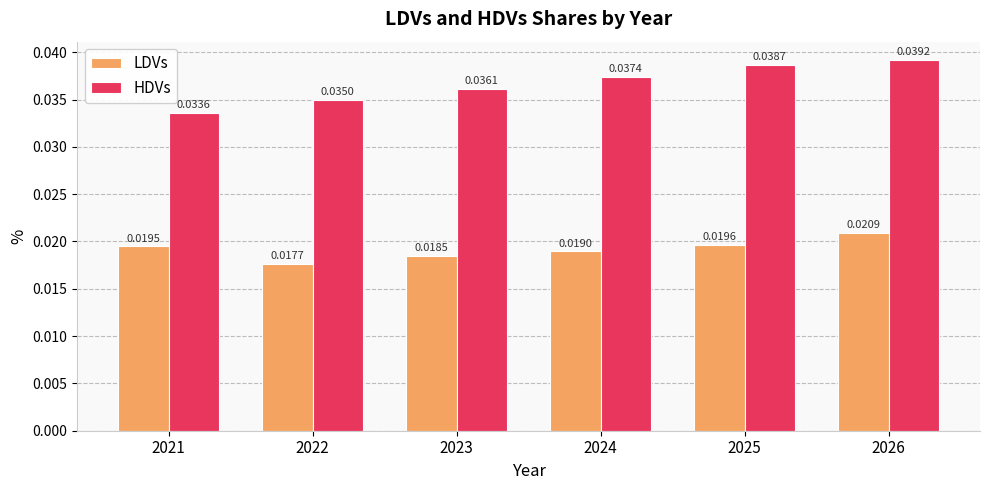

Rank the categories by HDVs value from highest to lowest.

2026, 2025, 2024, 2023, 2022, 2021